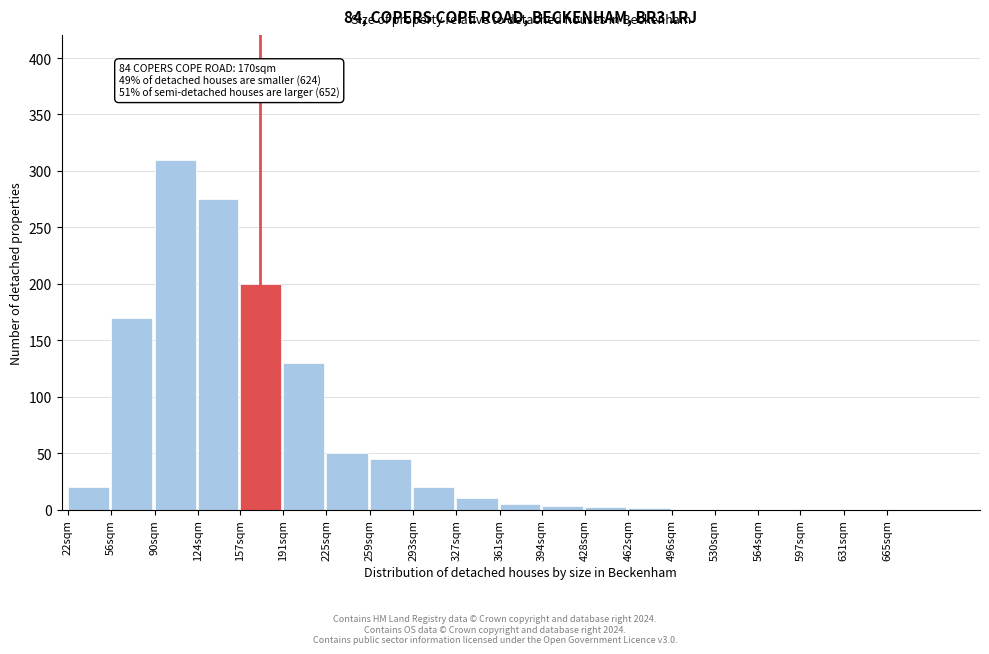

What is the maximum value shown in the chart?

310